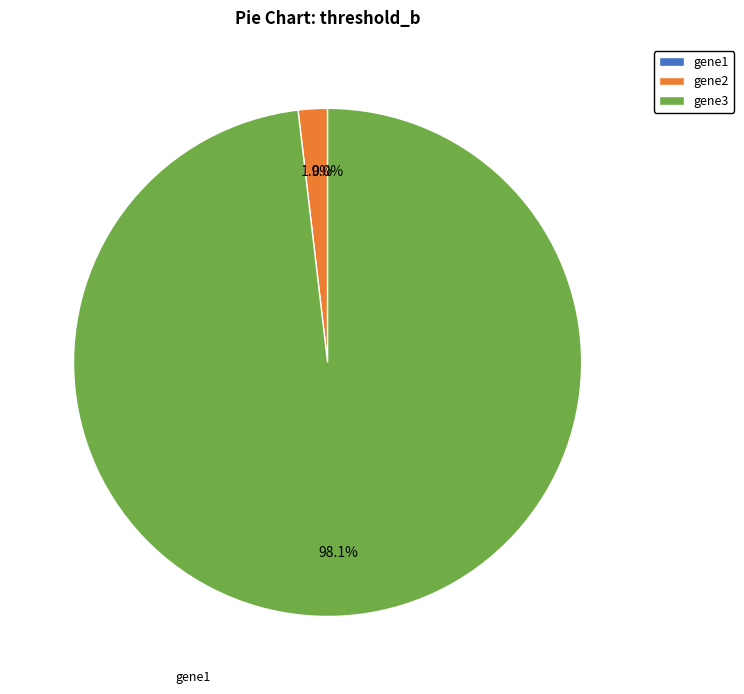

How many segments does this pie chart have?

3